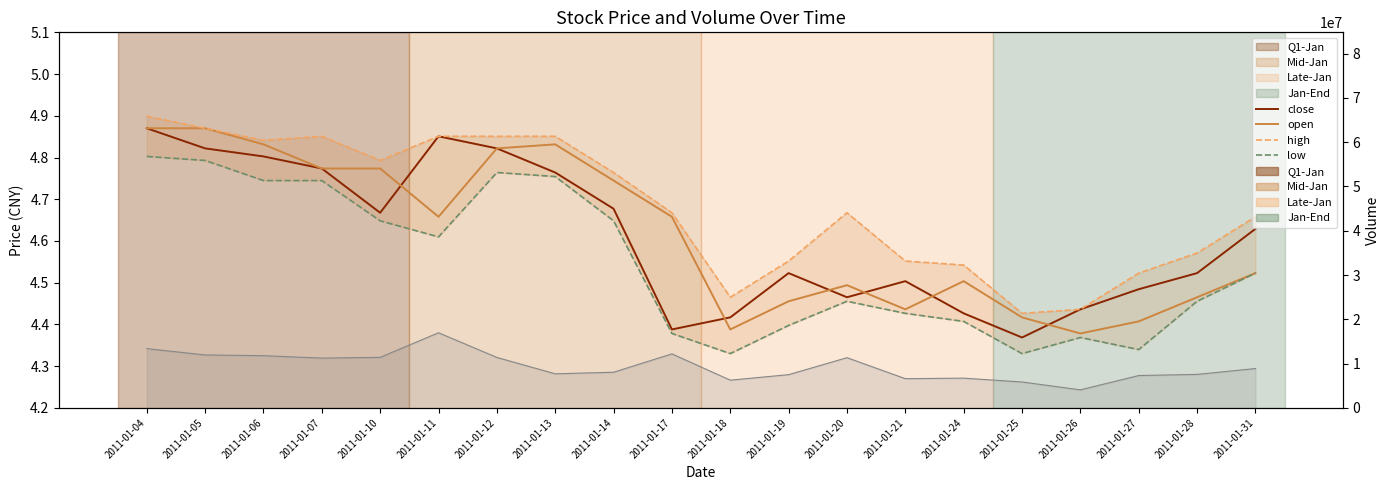

Between 2011-01-12 and 2011-01-06, which is larger?

2011-01-12